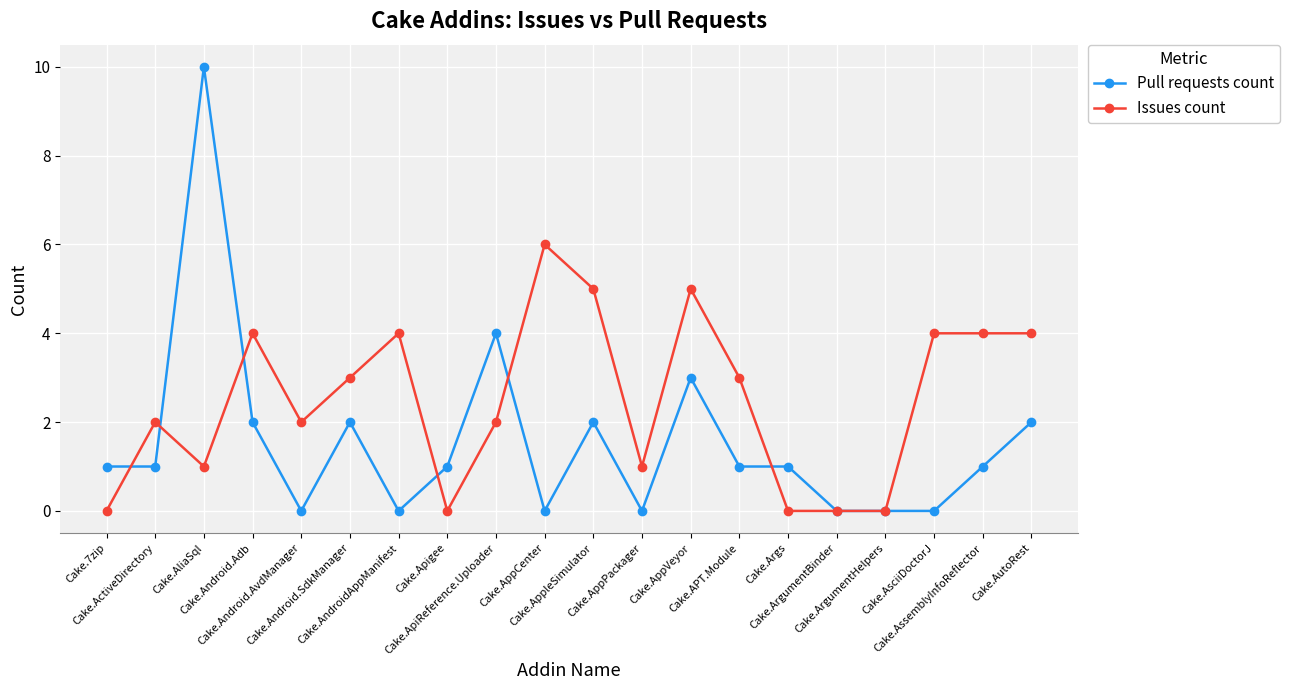

Between Cake.ArgumentBinder and Cake.AssemblyInfoReflector, which series saw the biggest shift?

Issues count